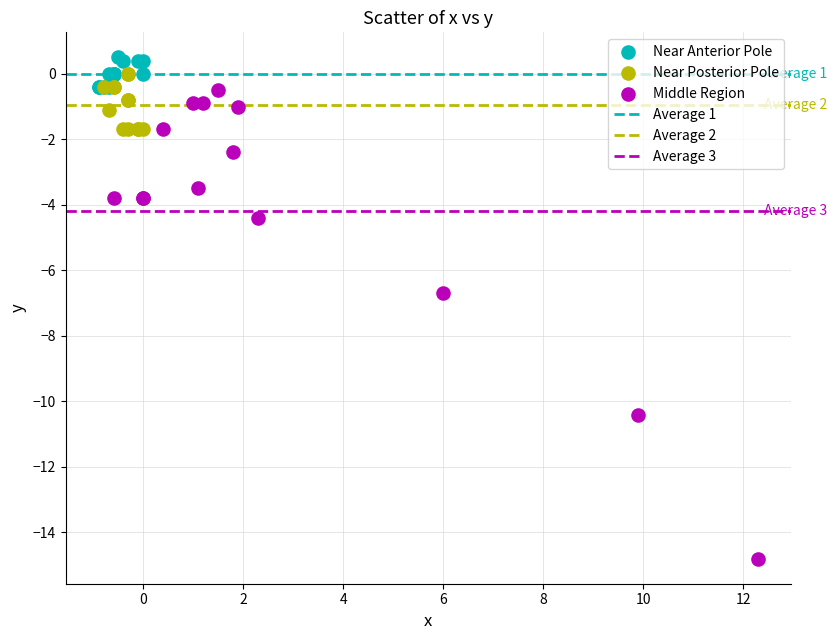

Which series reaches the minimum Y coordinate?

Middle Region